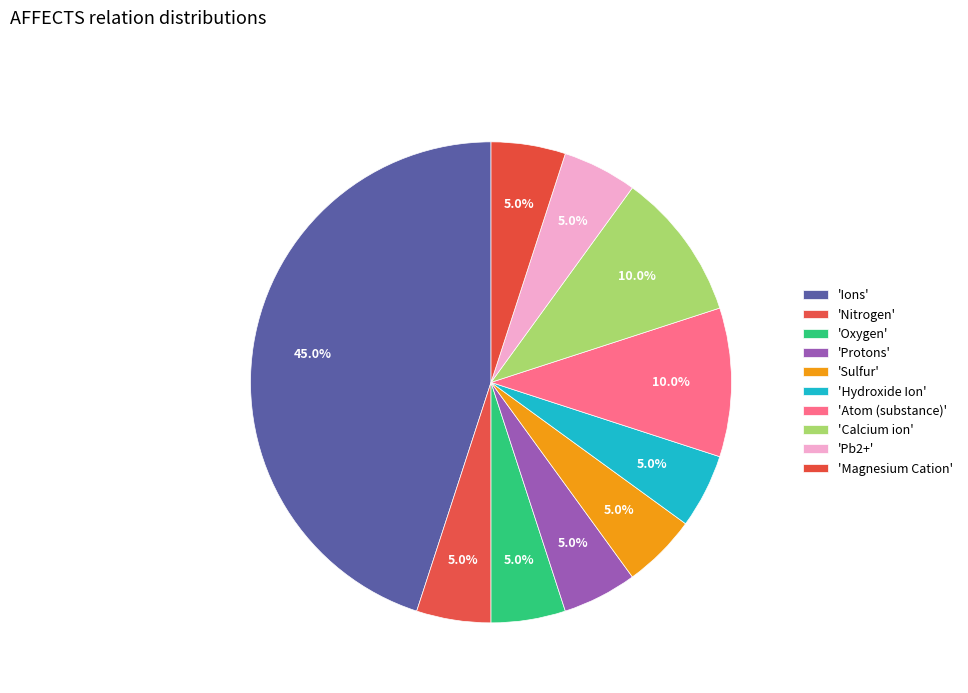

How many slices are in this pie chart?

10